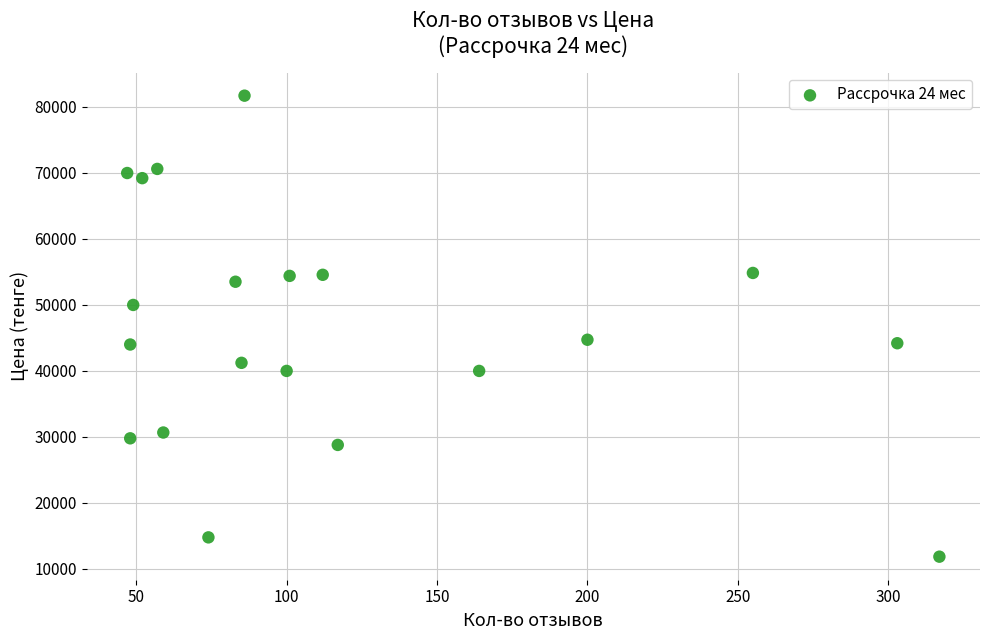

What is the range of X values (max minus min)?

270